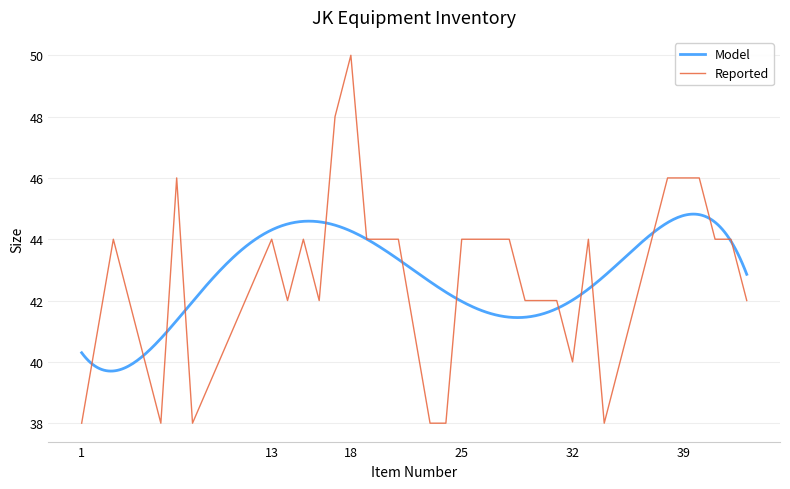

What is the value of the 30th point from the left?

42